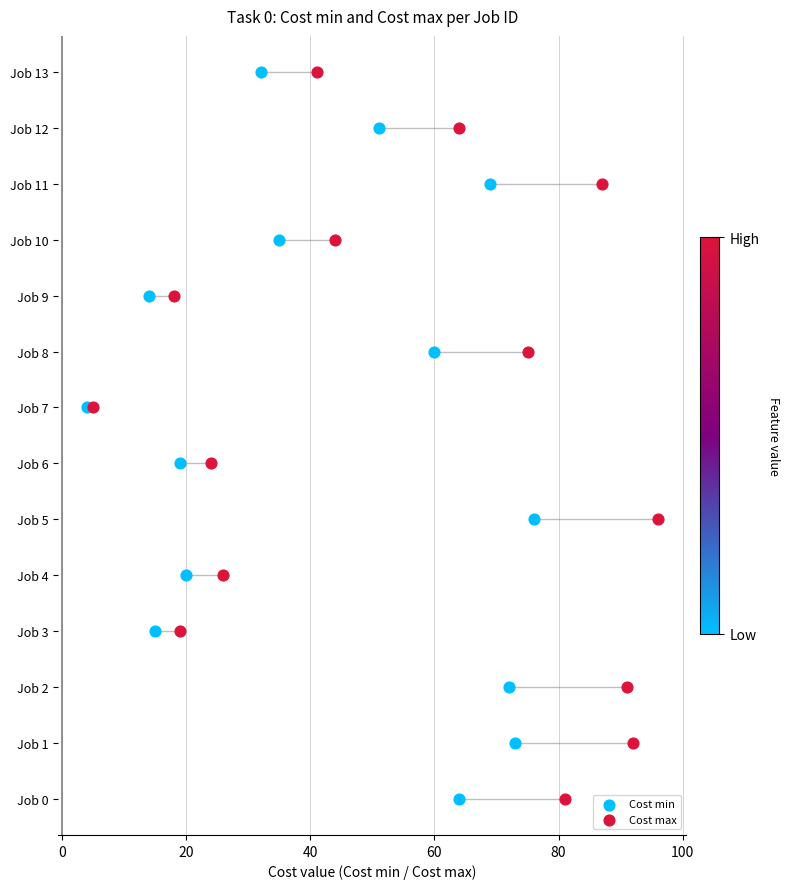

What are all the series names shown in the legend?

Cost min, Cost max